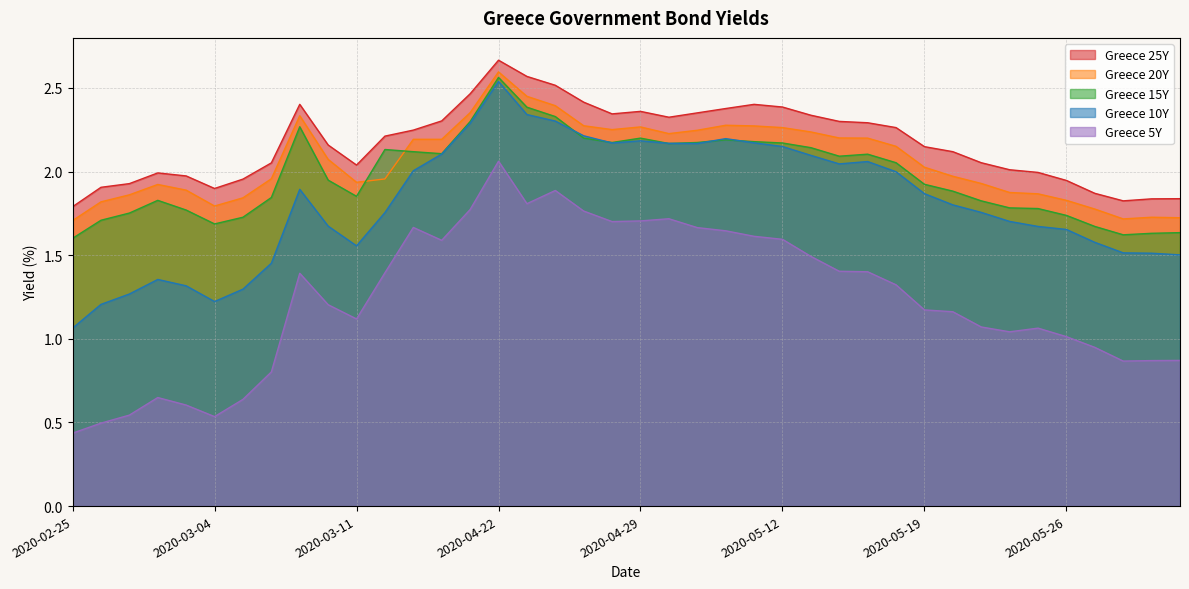

What is the difference between the second highest and minimum values in the Greece 5Y series?

1.5